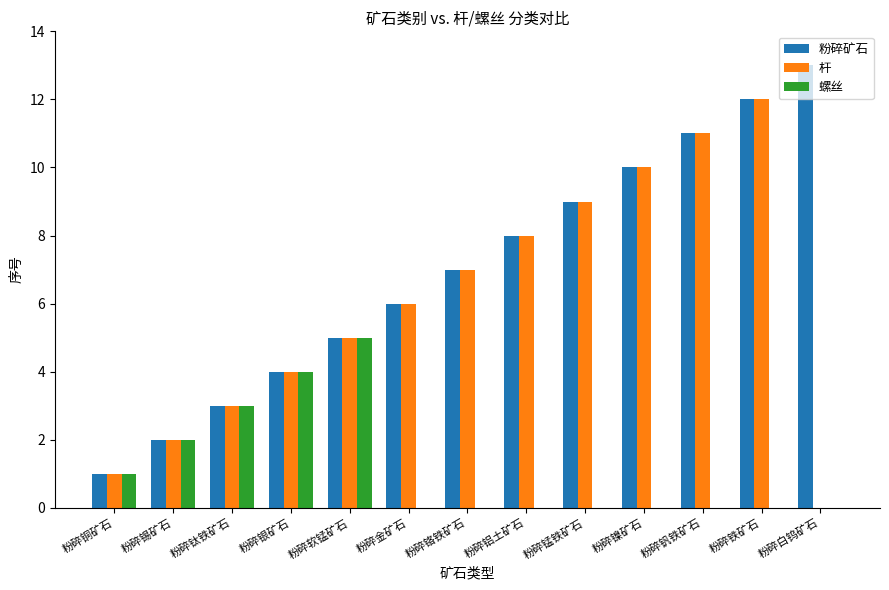

Reading left to right, list all the values displayed in this chart.

粉碎矿石: 粉碎铜矿石=1	粉碎锡矿石=2	粉碎钛铁矿石=3	粉碎银矿石=4	粉碎软锰矿石=5	粉碎金矿石=6	粉碎铬铁矿石=7	粉碎铝土矿石=8	粉碎锰铁矿石=9	粉碎镍矿石=10	粉碎钒铁矿石=11	粉碎铁矿石=12	粉碎白钨矿石=13
杆: 粉碎铜矿石=1	粉碎锡矿石=2	粉碎钛铁矿石=3	粉碎银矿石=4	粉碎软锰矿石=5	粉碎金矿石=6	粉碎铬铁矿石=7	粉碎铝土矿石=8	粉碎锰铁矿石=9	粉碎镍矿石=10	粉碎钒铁矿石=11	粉碎铁矿石=12	粉碎白钨矿石=0
螺丝: 粉碎铜矿石=1	粉碎锡矿石=2	粉碎钛铁矿石=3	粉碎银矿石=4	粉碎软锰矿石=5	粉碎金矿石=0	粉碎铬铁矿石=0	粉碎铝土矿石=0	粉碎锰铁矿石=0	粉碎镍矿石=0	粉碎钒铁矿石=0	粉碎铁矿石=0	粉碎白钨矿石=0